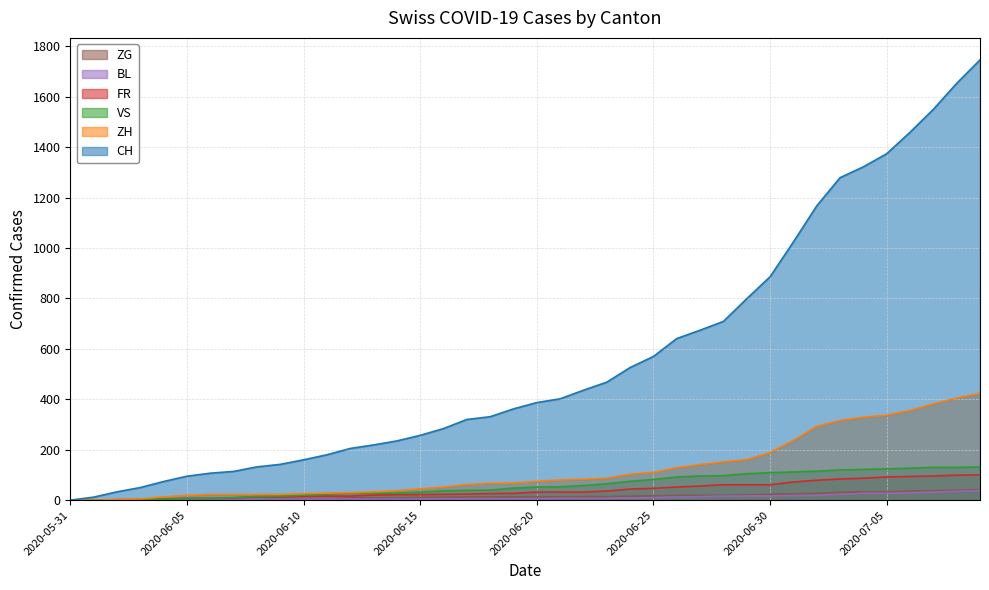

How many distinct data groups are displayed?

6